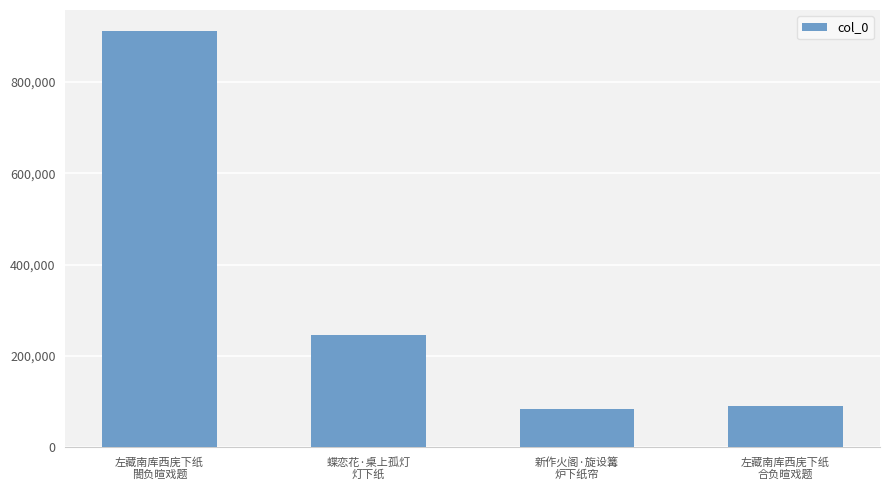

Reading left to right, list all the values displayed in this chart.

左藏南库西庑下纸
閤负暄戏题=912176	蝶恋花·桌上孤灯
灯下纸=246124	新作火阁·旋设篝
炉下纸帘=83231	左藏南库西庑下纸
合负暄戏题=90534